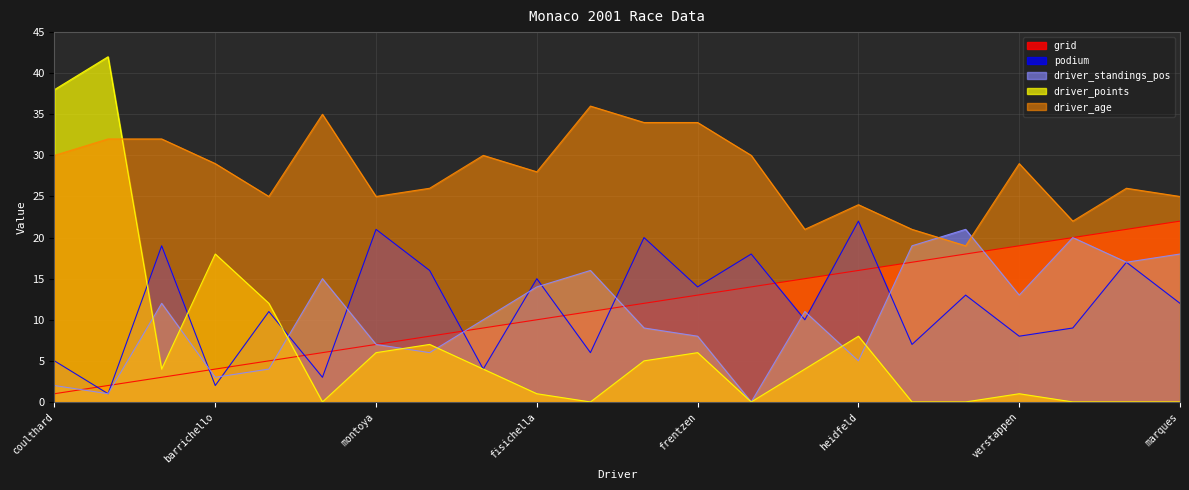

What is the label of the 16th point from the left?

heidfeld